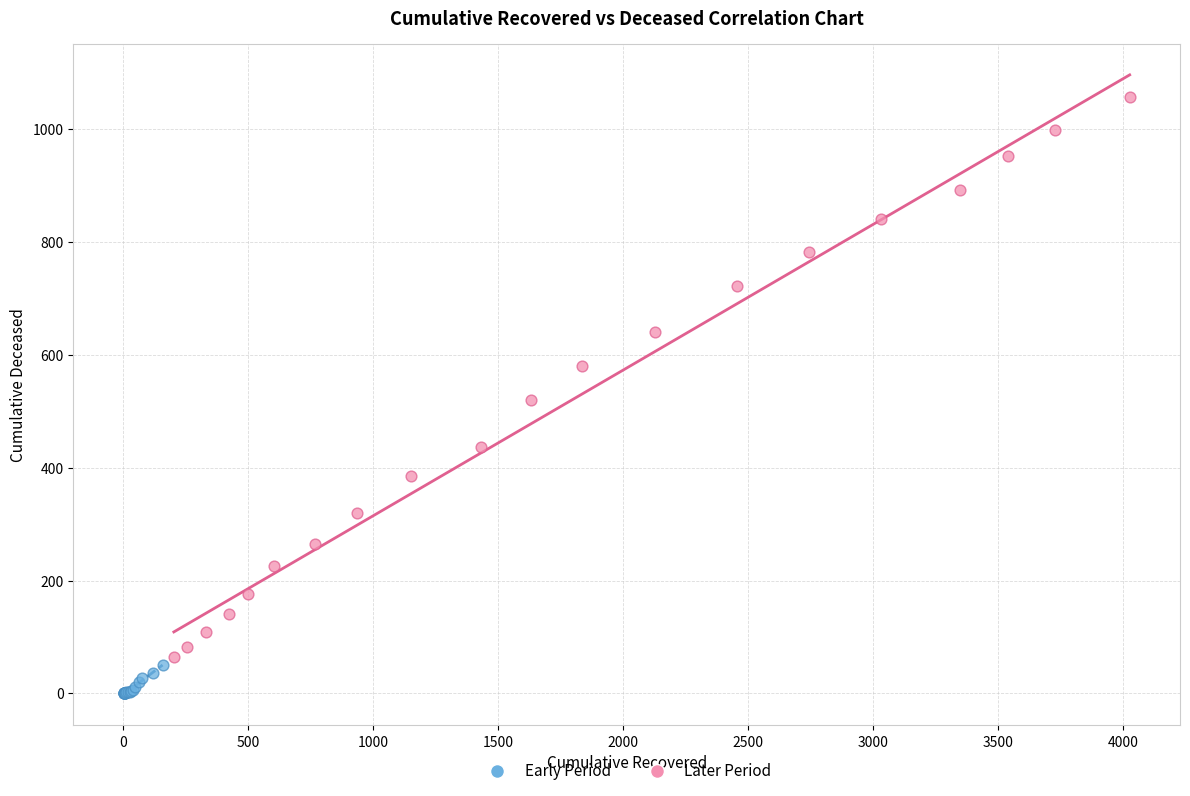

Which series contains the lowest Y value?

Early Period